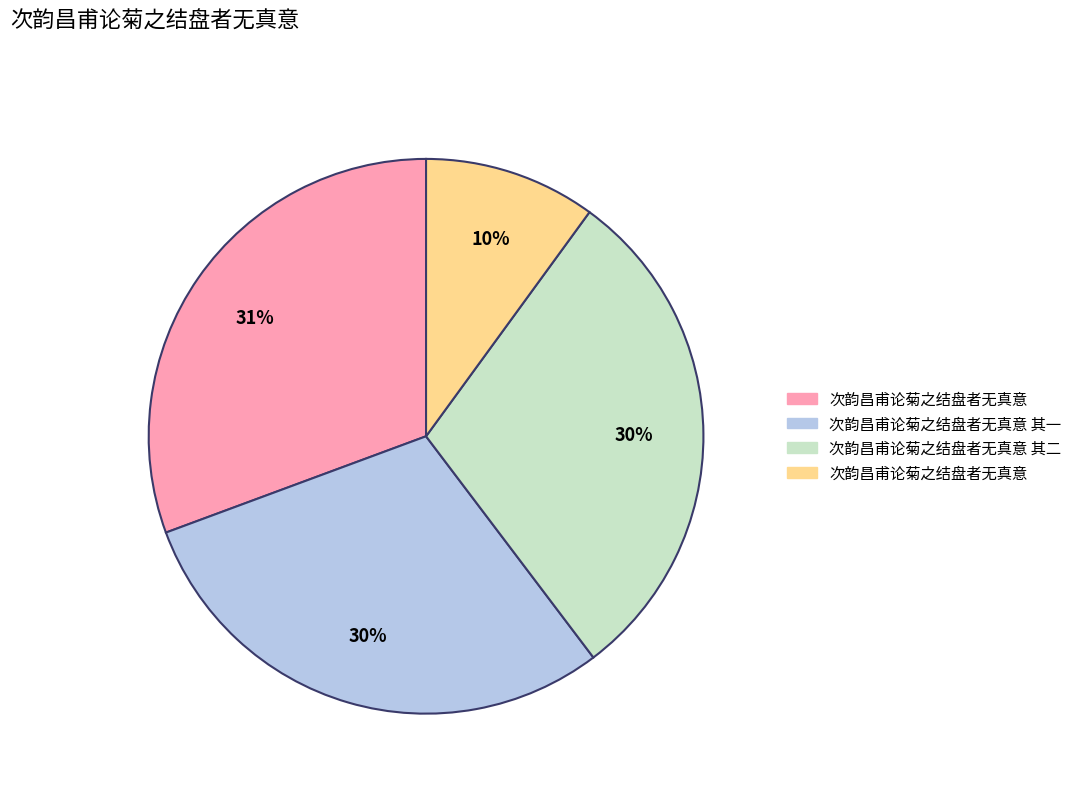

Does any single category account for the majority?

No